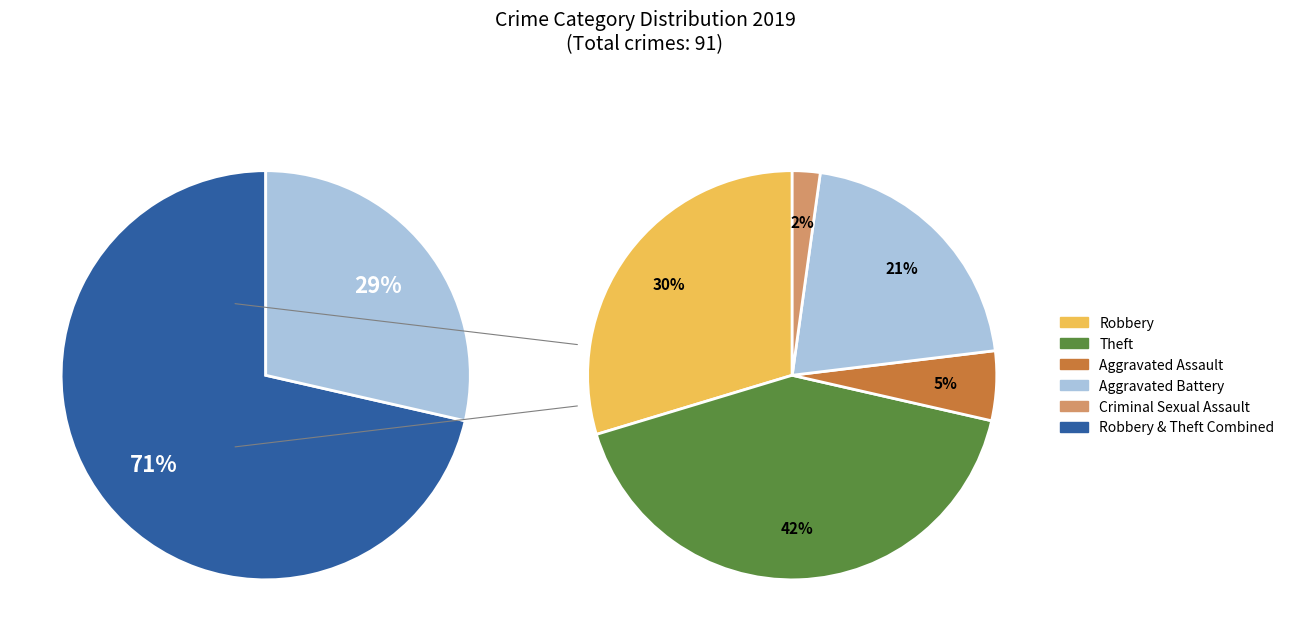

What percentage is the Theft slice, to the nearest percent?

42%